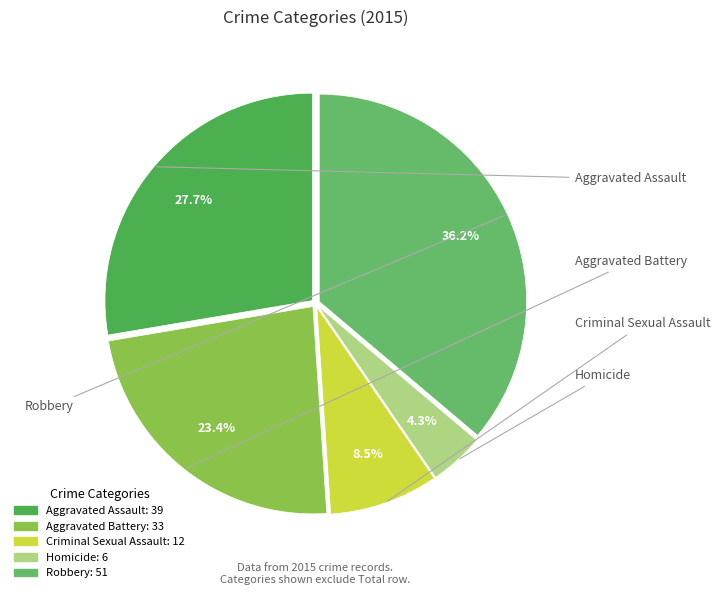

To the nearest percent, what is the average slice percentage?

20%